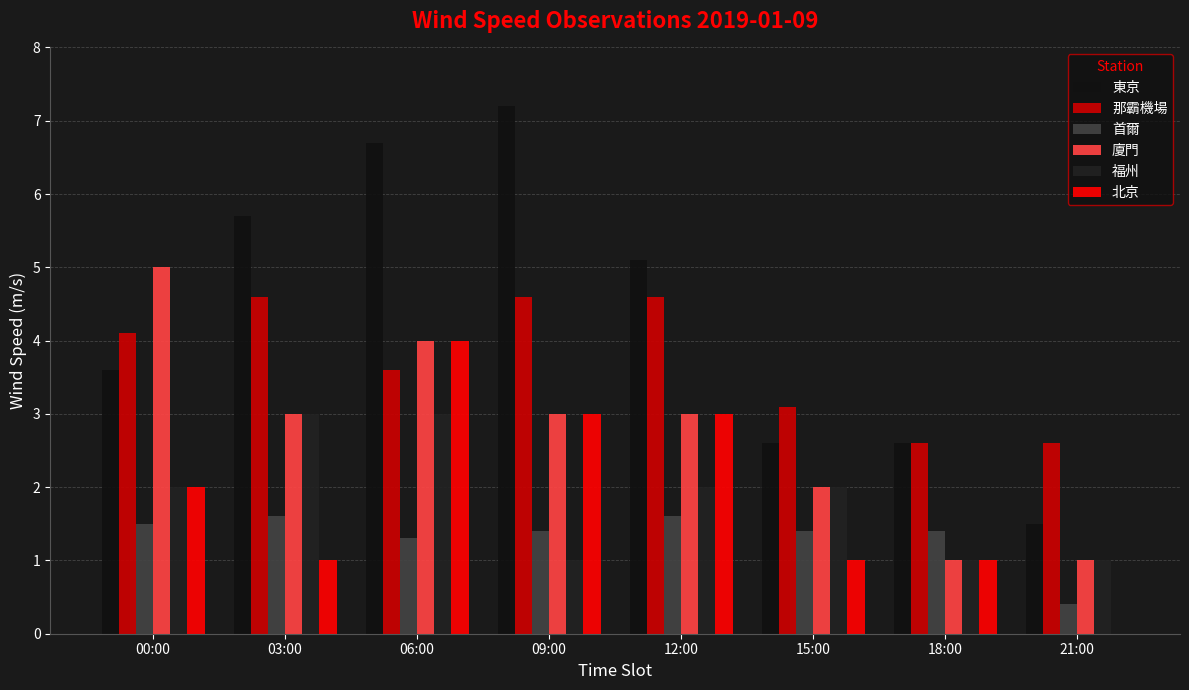

Reading left to right, list all the values displayed in this chart.

東京: 3.6	5.7	6.7	7.2	5.1	2.6	2.6	1.5
那霸機場: 4.1	4.6	3.6	4.6	4.6	3.1	2.6	2.6
首爾: 1.5	1.6	1.3	1.4	1.6	1.4	1.4	0.4
廈門: 5.0	3.0	4.0	3.0	3.0	2.0	1.0	1.0
福州: 2.0	3.0	3.0	1.0	2.0	2.0	1.0	1.0
北京: 2.0	1.0	4.0	3.0	3.0	1.0	1.0	0.0